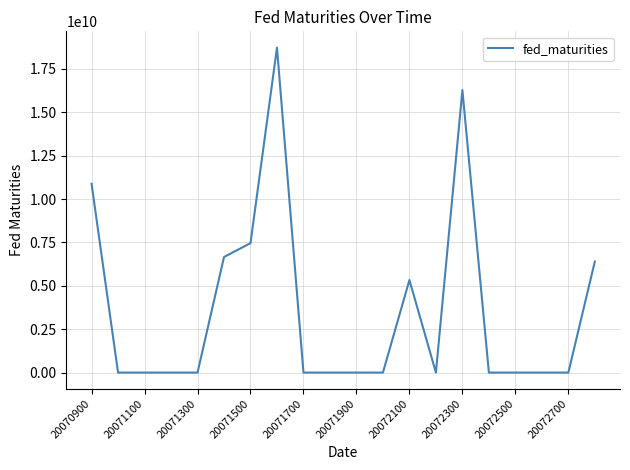

What is the maximum value shown in the chart?

18724230800